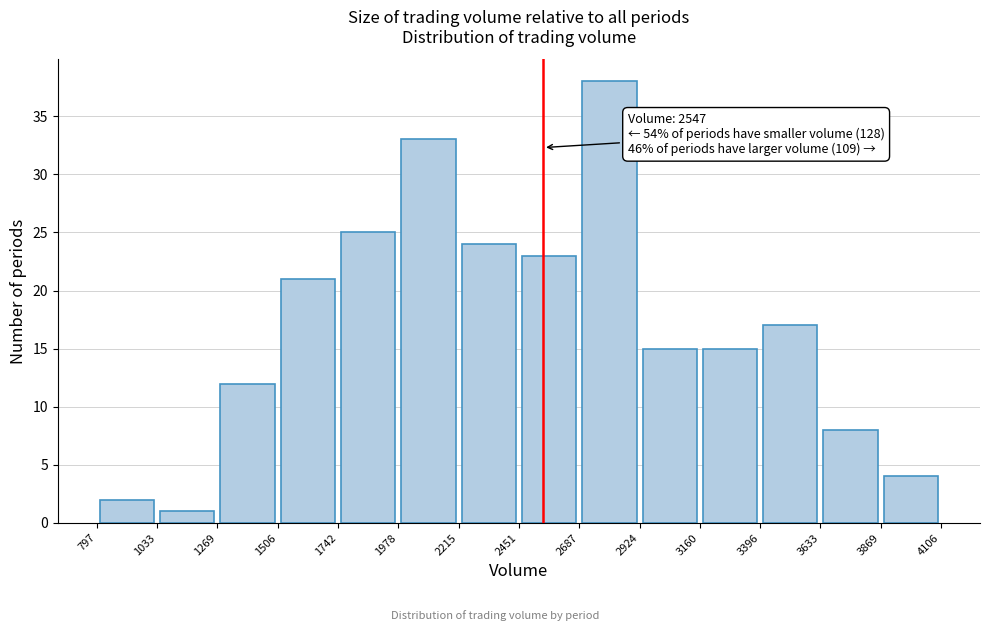

Which range on the x-axis has the tallest bar?

2687 to 2924